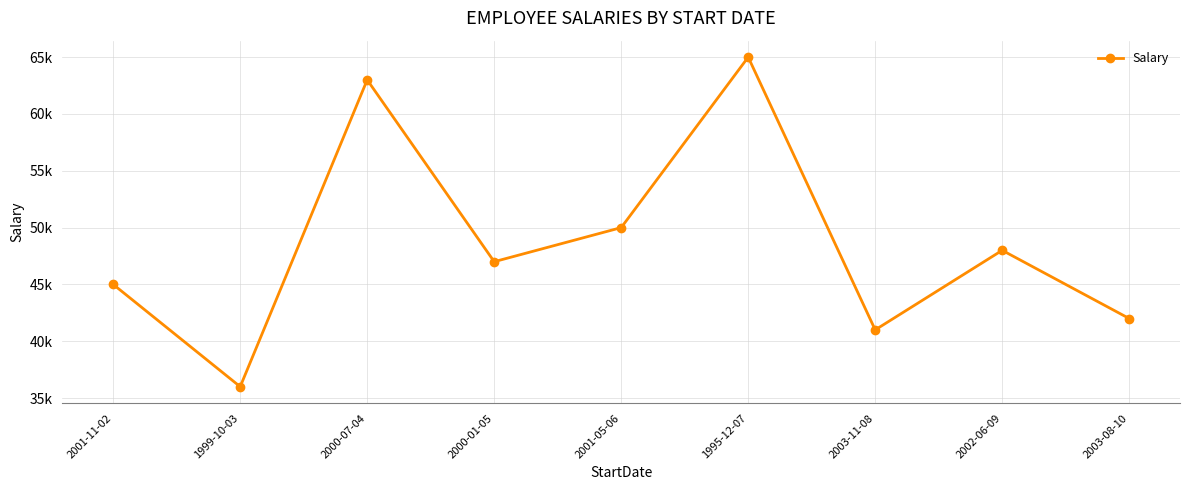

True or false: the data shows 63000 at 2000-07-04.

True